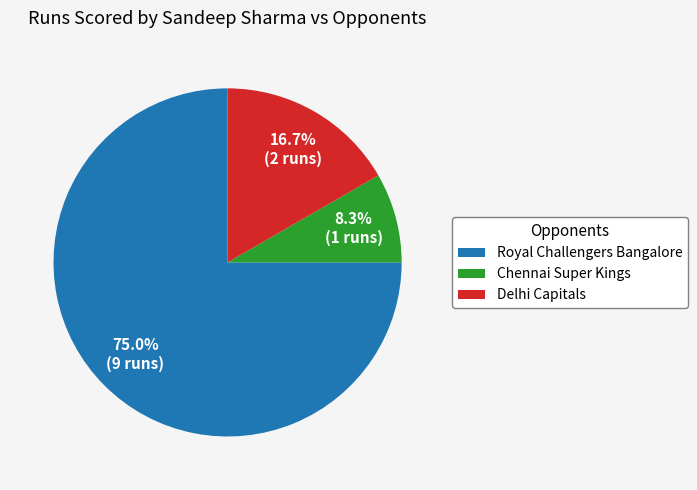

How many slices are in this pie chart?

3